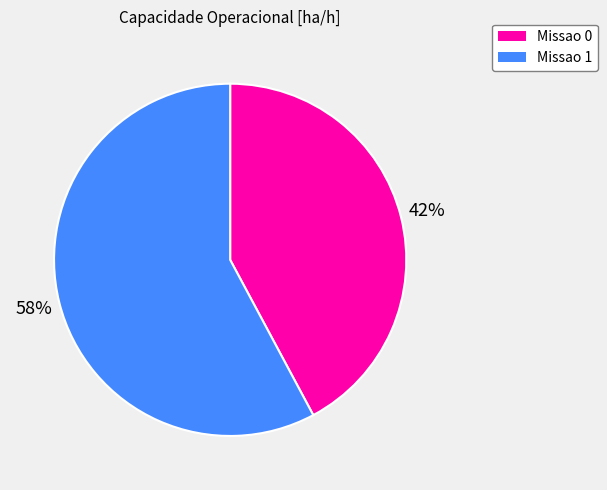

Is it true that Missao 0 is 57% of the pie?

False